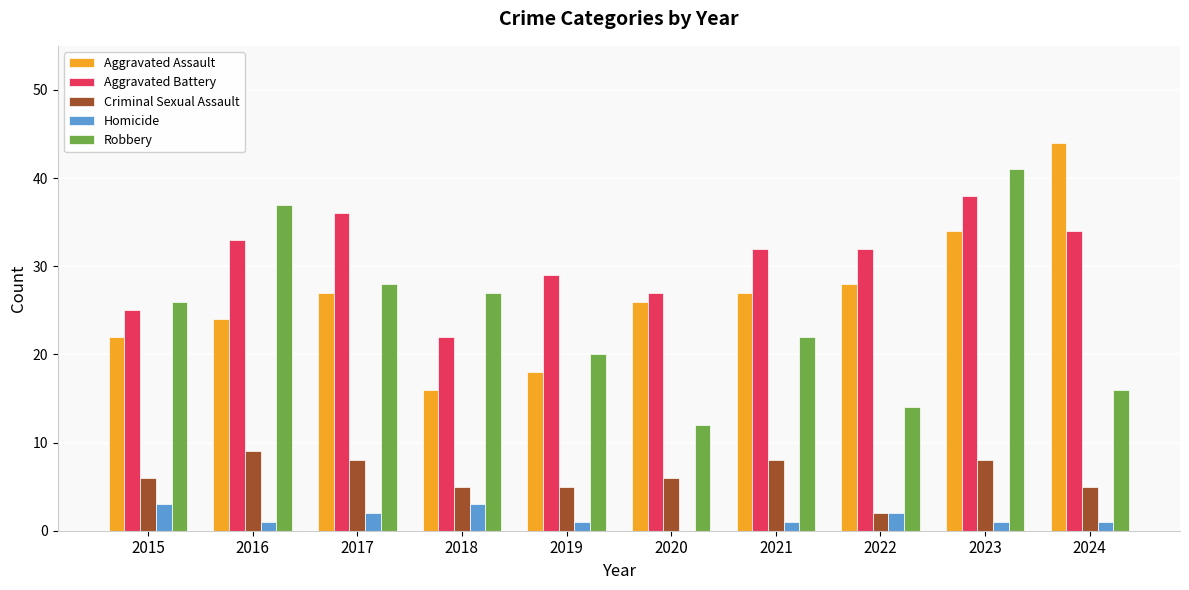

What are all the series names shown in the legend?

Aggravated Assault, Aggravated Battery, Criminal Sexual Assault, Homicide, Robbery